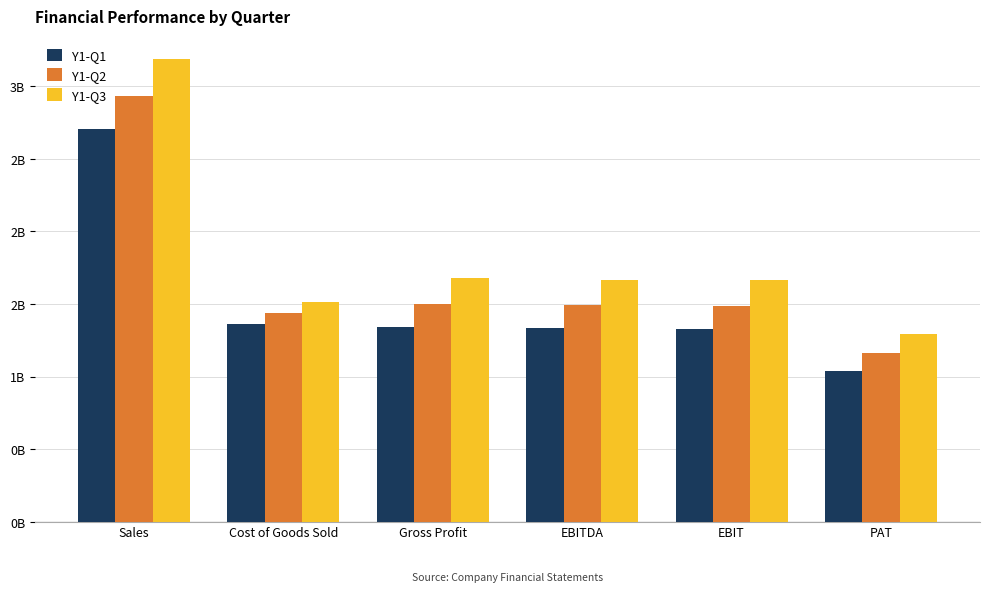

What are all the series names shown in the legend?

Y1-Q1, Y1-Q2, Y1-Q3